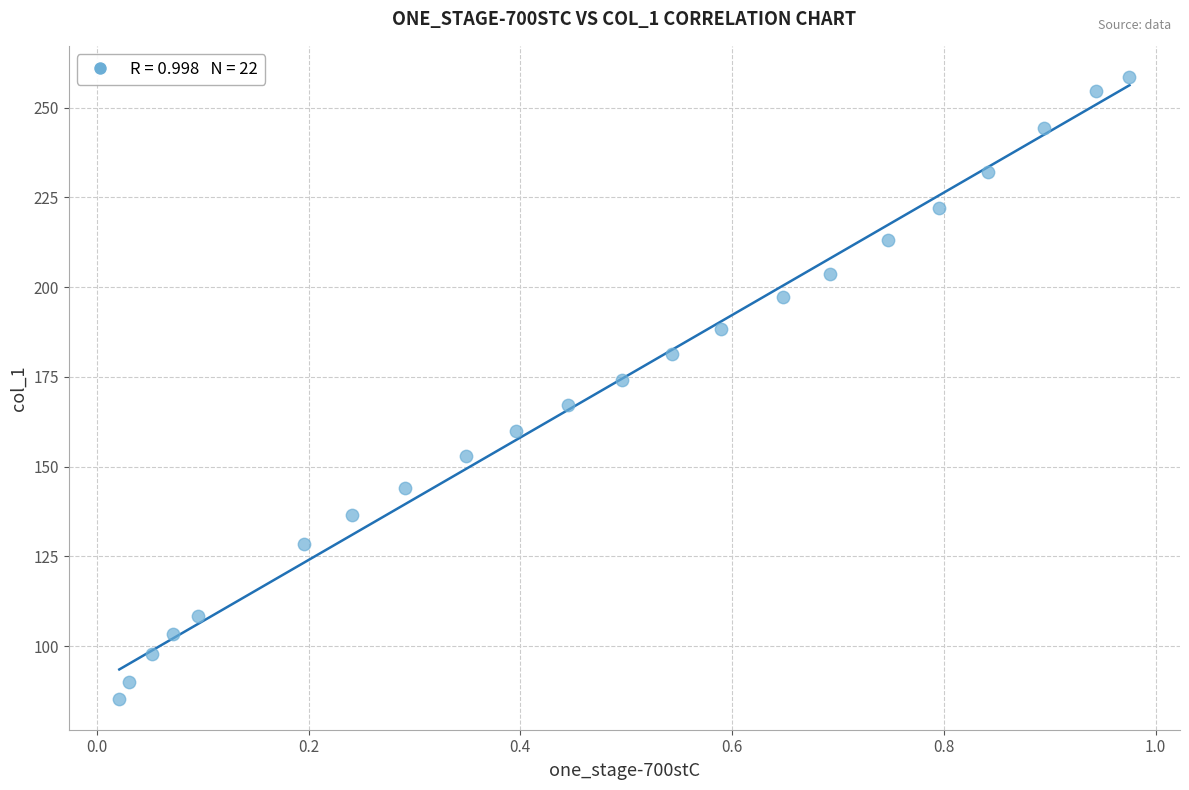

What is the range of Y values (max minus min)?

173.2